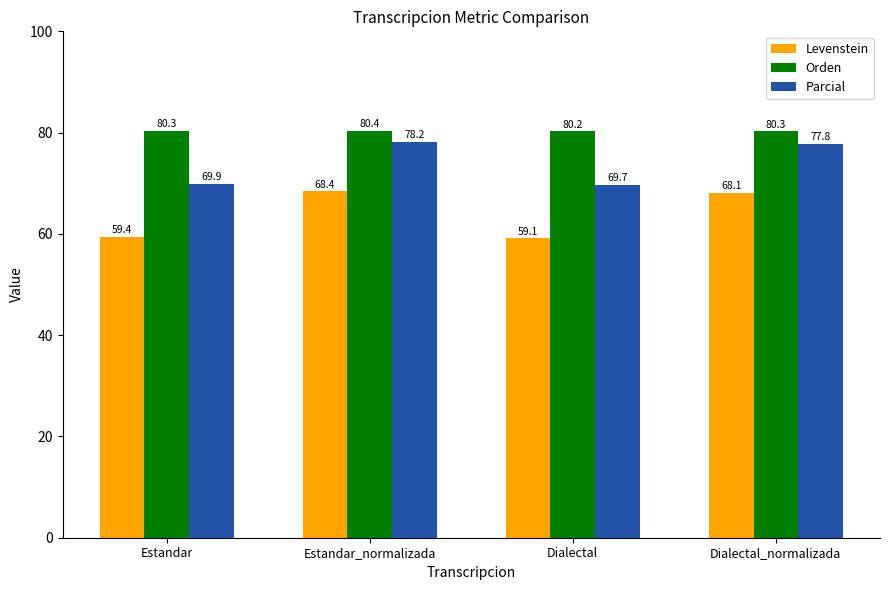

What is the value of the Levenstein bar at the 4th from the left?

68.1